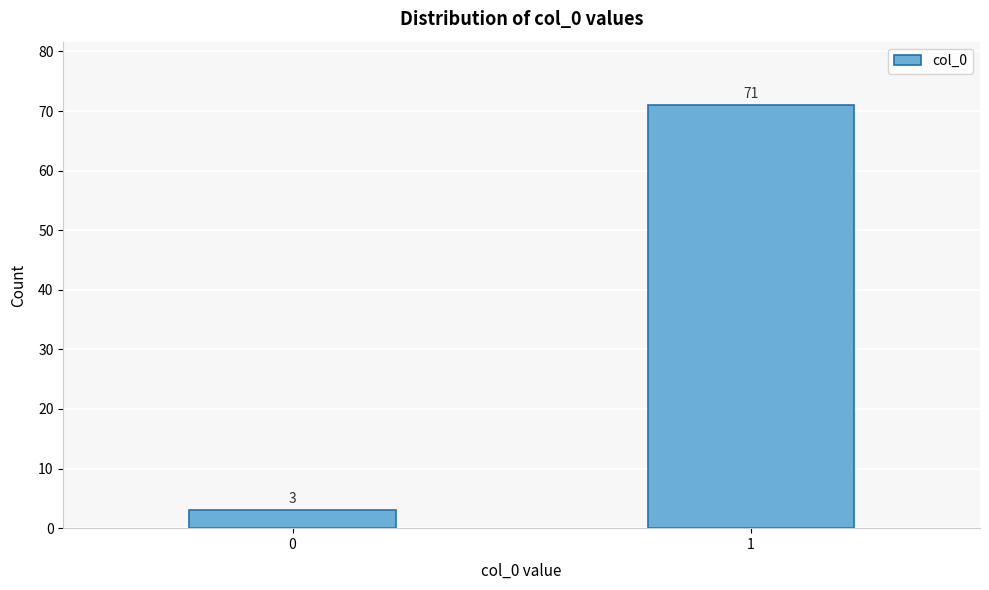

Reading left to right, what are all the values shown in this chart?

3	71